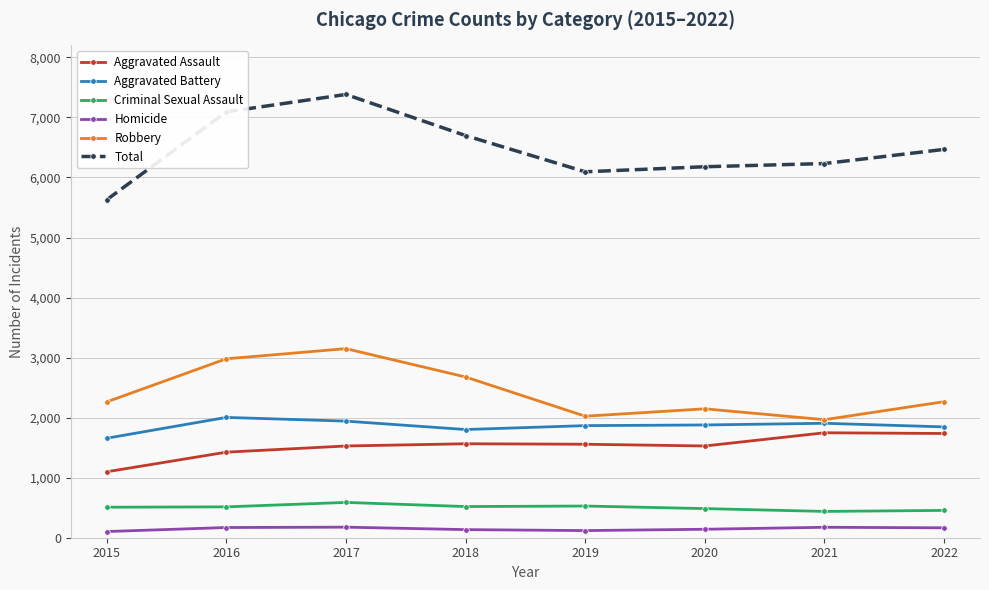

True or false: Homicide has more than 1 interior local peaks.

True